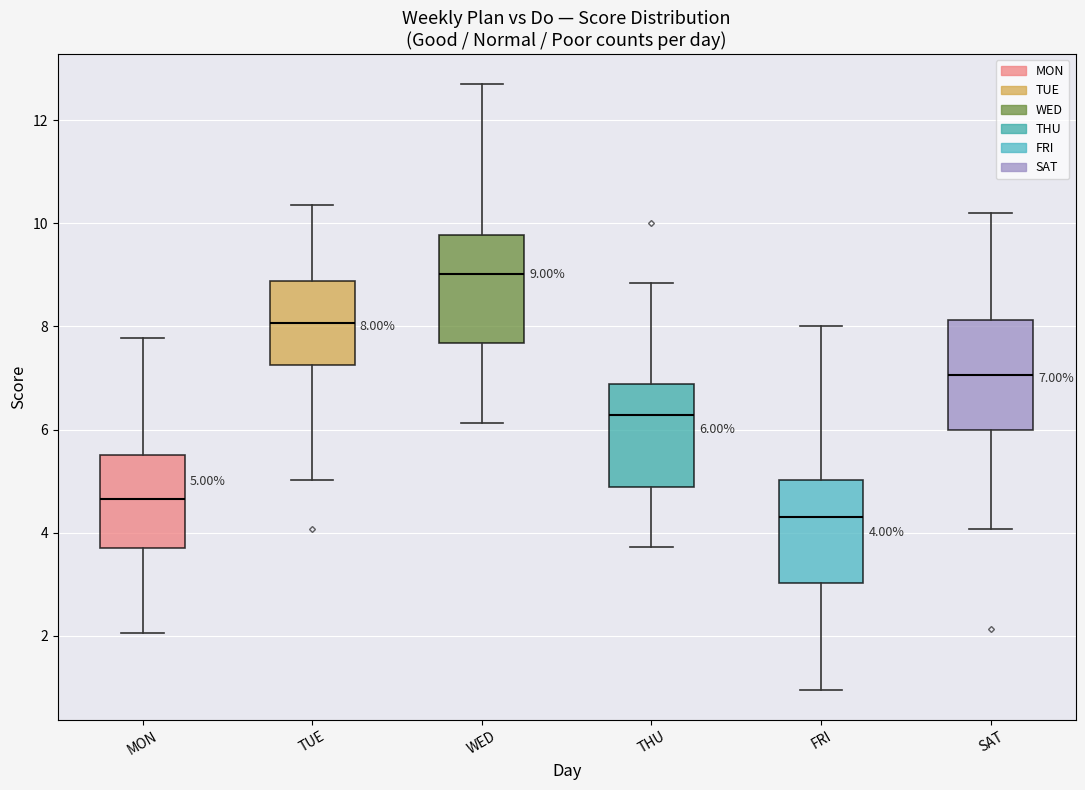

Which box's median line is the highest?

WED